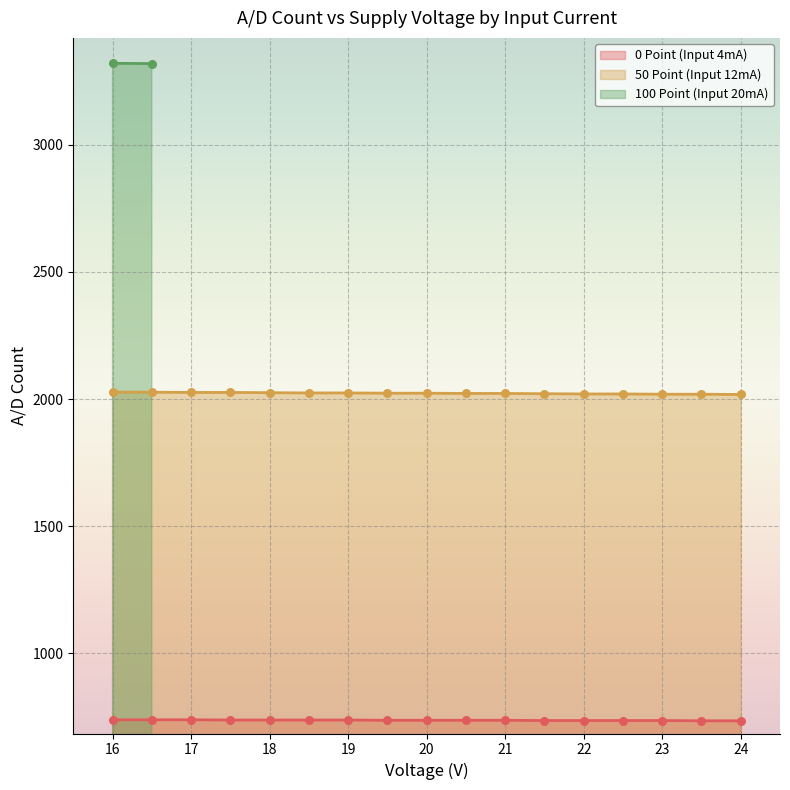

True or false: 50 Point (Input 12mA) and 0 Point (Input 4mA) cross at least once.

False